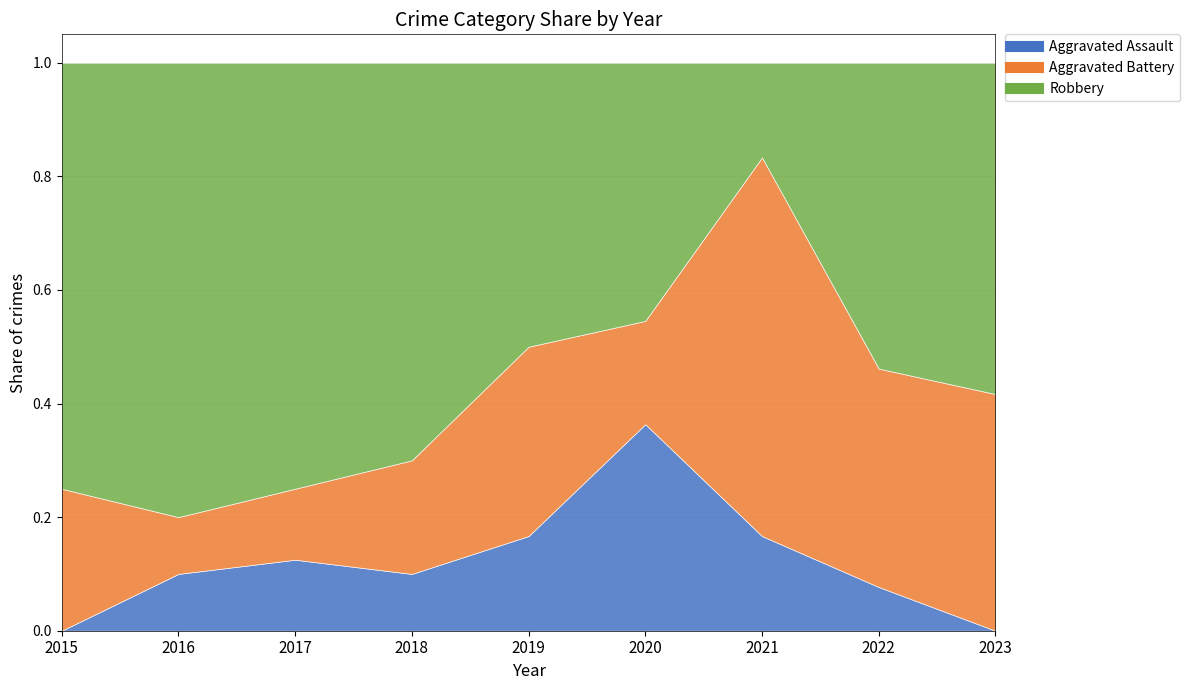

At which label does Aggravated Assault reach its peak?

2020